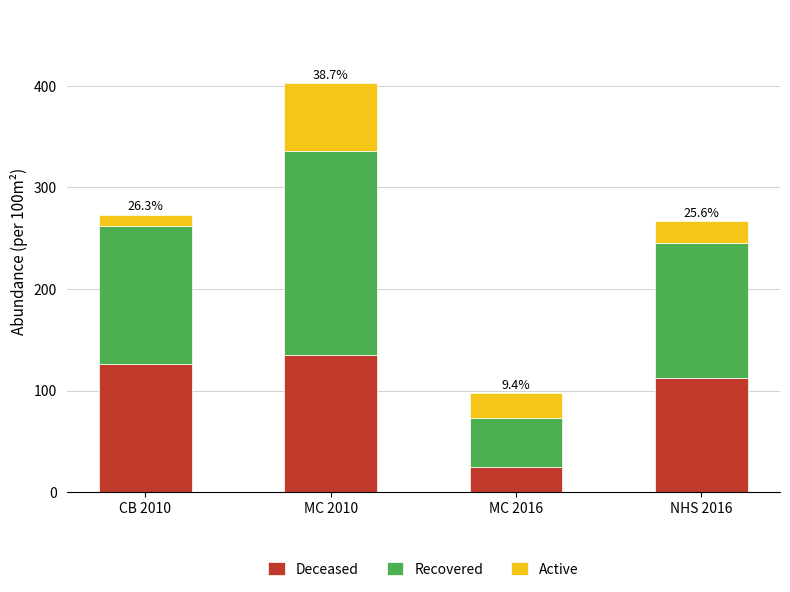

Reading left to right, list the values for the Deceased series.

125.7	135.0	24.5	112.3